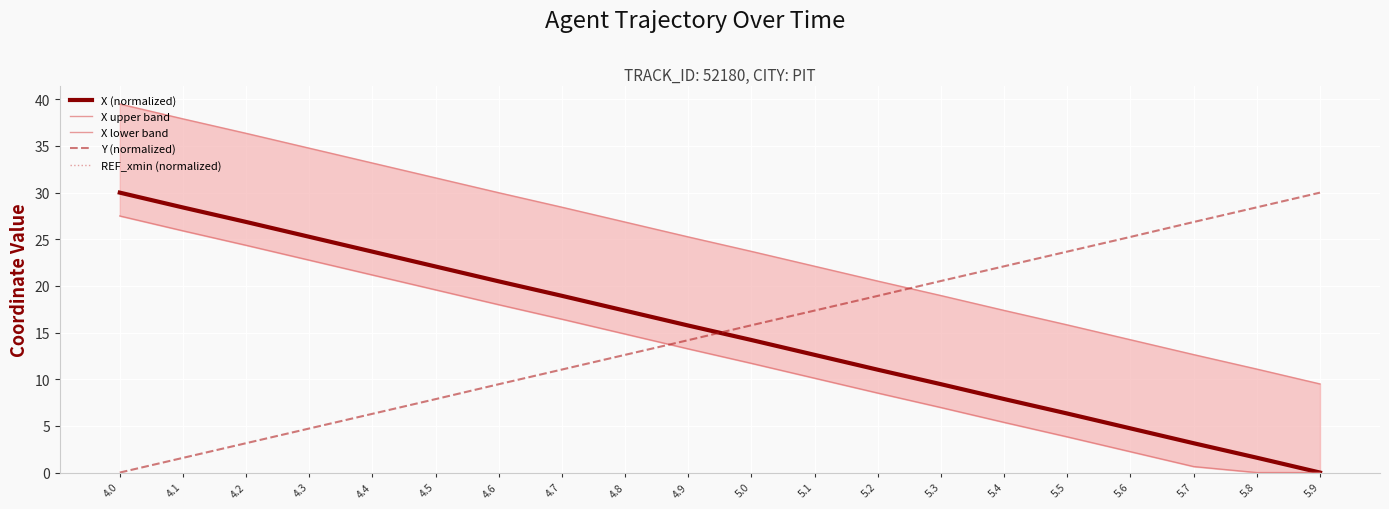

True or false: X lower band and REF_xmin (normalized) cross at least once.

False